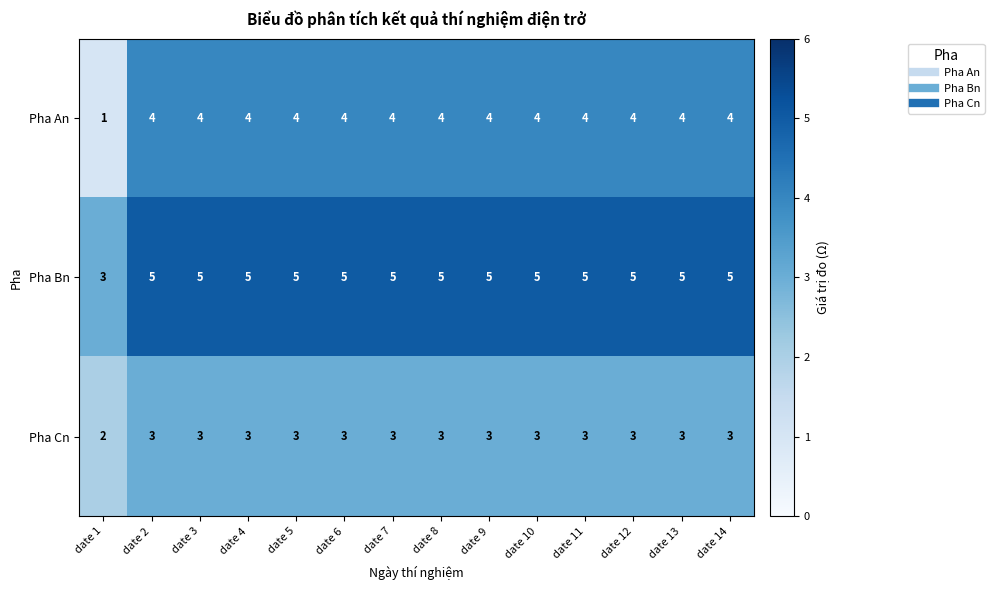

What value does the Pha An series have at date 6?

4